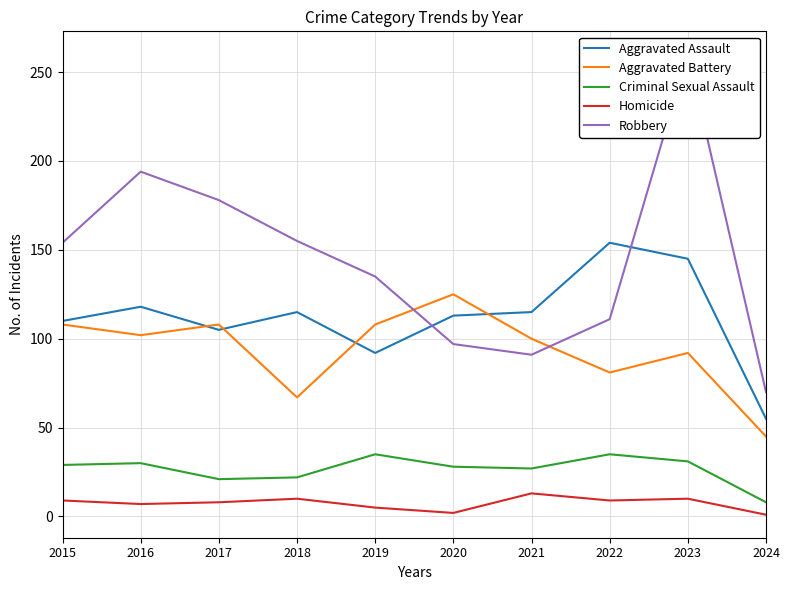

What is the greatest value displayed?

260